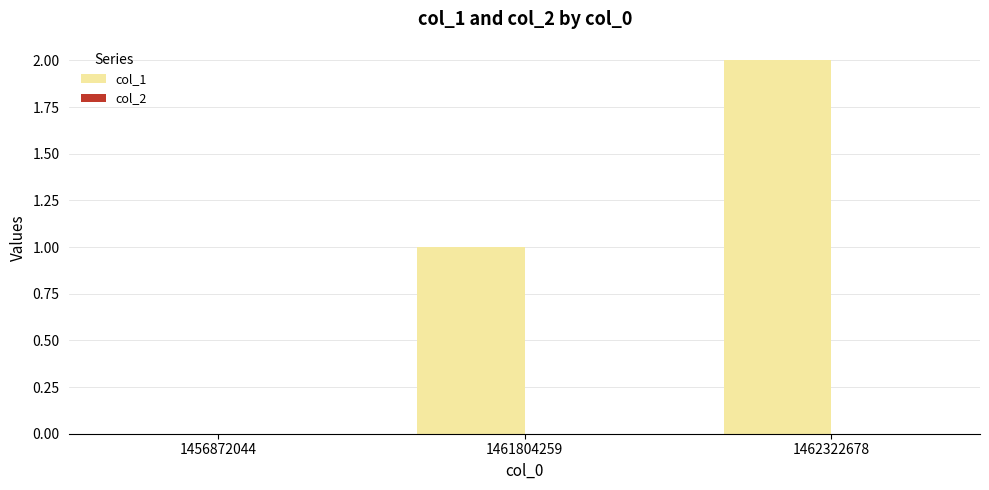

Which category has the highest value across all series?

1462322678